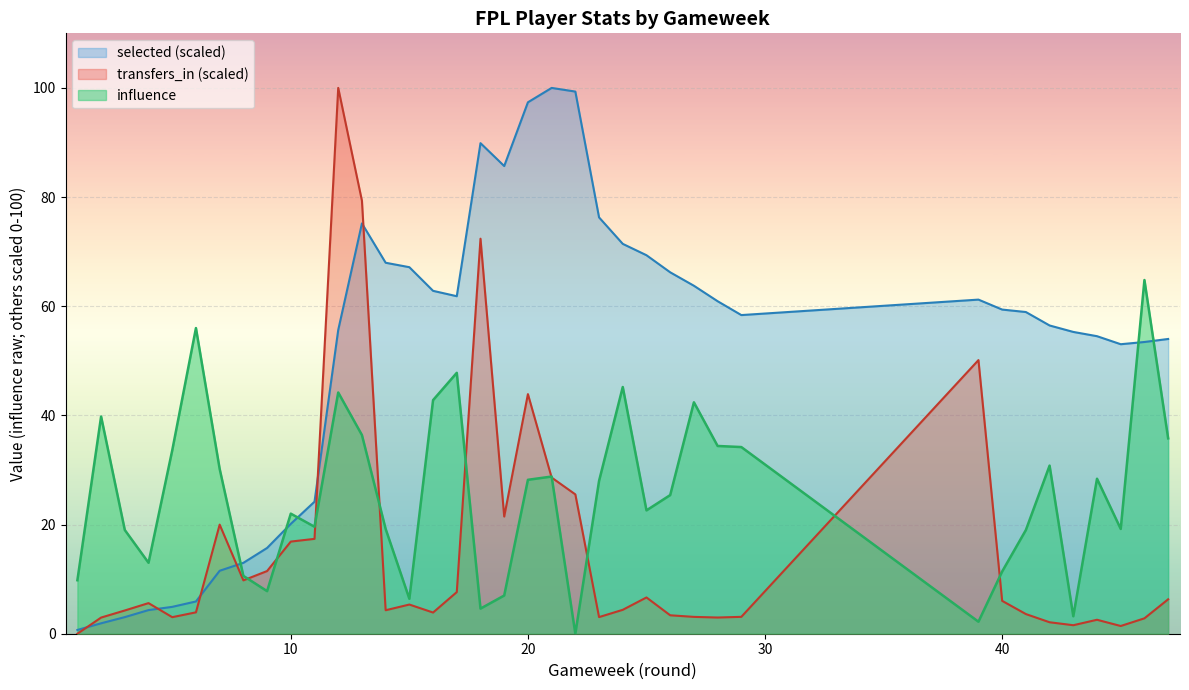

Reading left to right, extract all data points from this chart.

influence: 9.8	39.8	19.0	13.0	33.6	56.0	30.2	10.6	7.8	22.0	19.6	44.2	36.4	19.2	6.4	42.8	47.8	4.6	7.0	28.2	28.8	0.0	28.0	45.2	22.6	25.4	42.4	34.4	34.2	2.2	11.4	19.0	30.8	3.2	28.4	19.2	64.8	35.8
transfers_in: 0.0	3.0	4.3	5.6	3.0	3.9	20.0	9.8	11.5	16.9	17.4	100.0	79.3	4.3	5.3	3.9	7.6	72.4	21.5	43.9	28.6	25.5	3.0	4.4	6.6	3.4	3.1	3.0	3.1	50.1	6.0	3.6	2.1	1.6	2.6	1.4	2.8	6.3
selected: 0.7	1.9	3.0	4.3	4.9	5.9	11.5	13.0	15.7	20.1	24.2	55.6	75.2	68.0	67.2	62.8	61.8	89.9	85.7	97.4	100.0	99.3	76.3	71.4	69.3	66.2	63.8	60.9	58.4	61.2	59.4	58.9	56.5	55.3	54.5	53.0	53.4	54.0